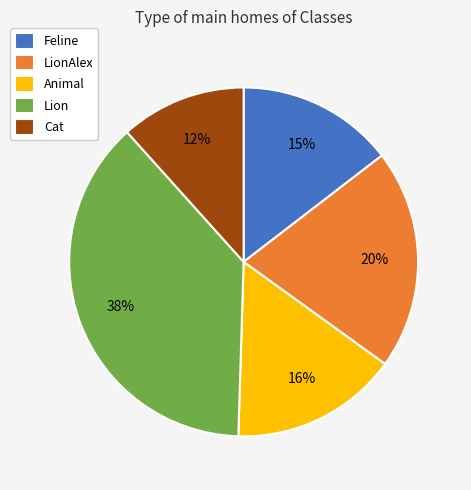

What is the largest slice in the pie chart?

Lion